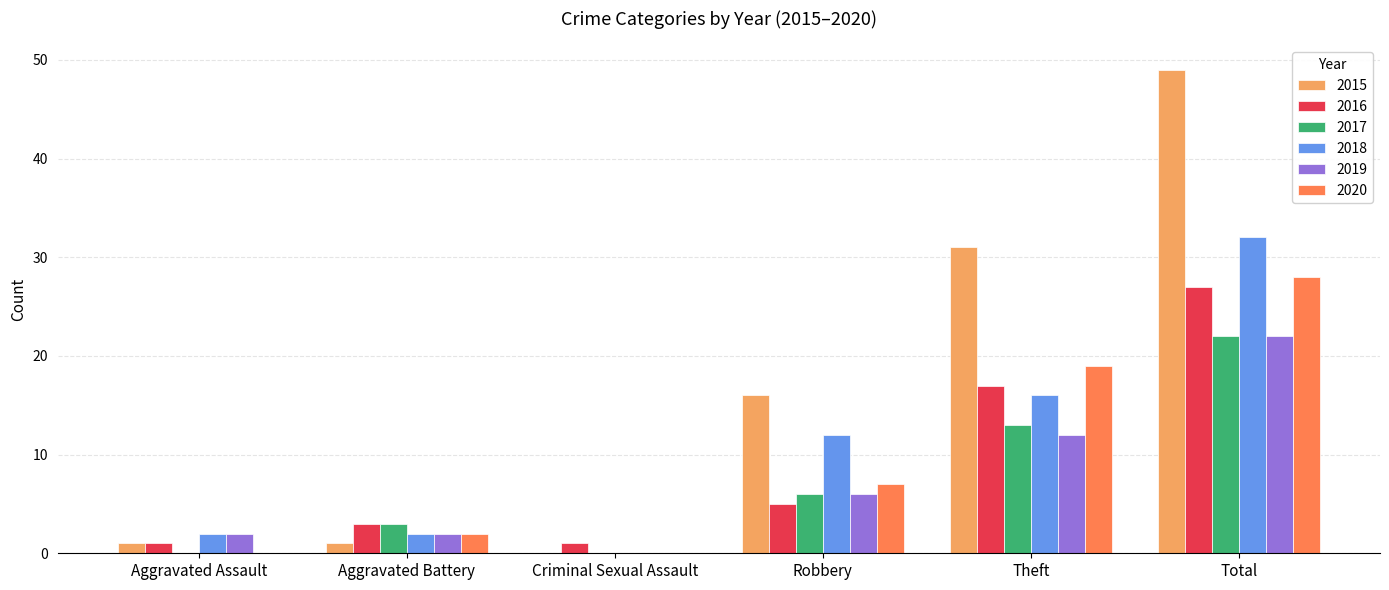

What is the sum of the 2018 values at Robbery and Total?

44